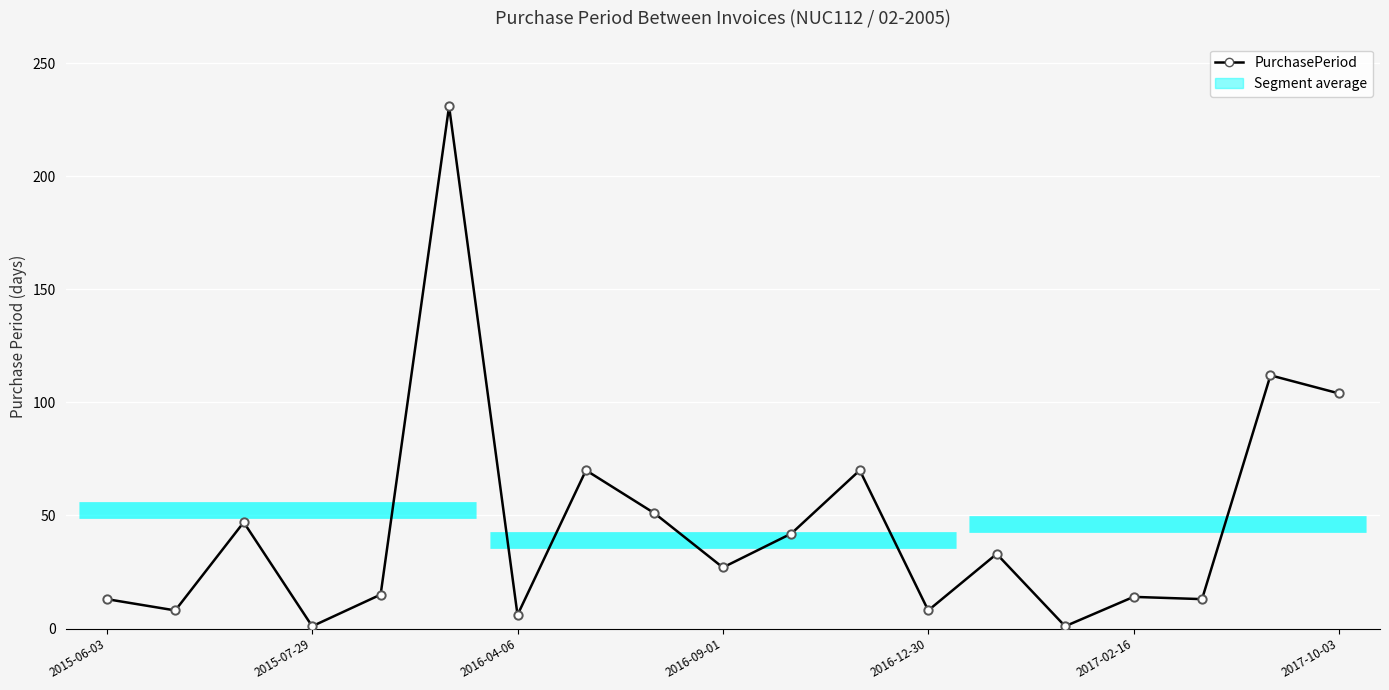

What is the value of the 18th point from the left?

112